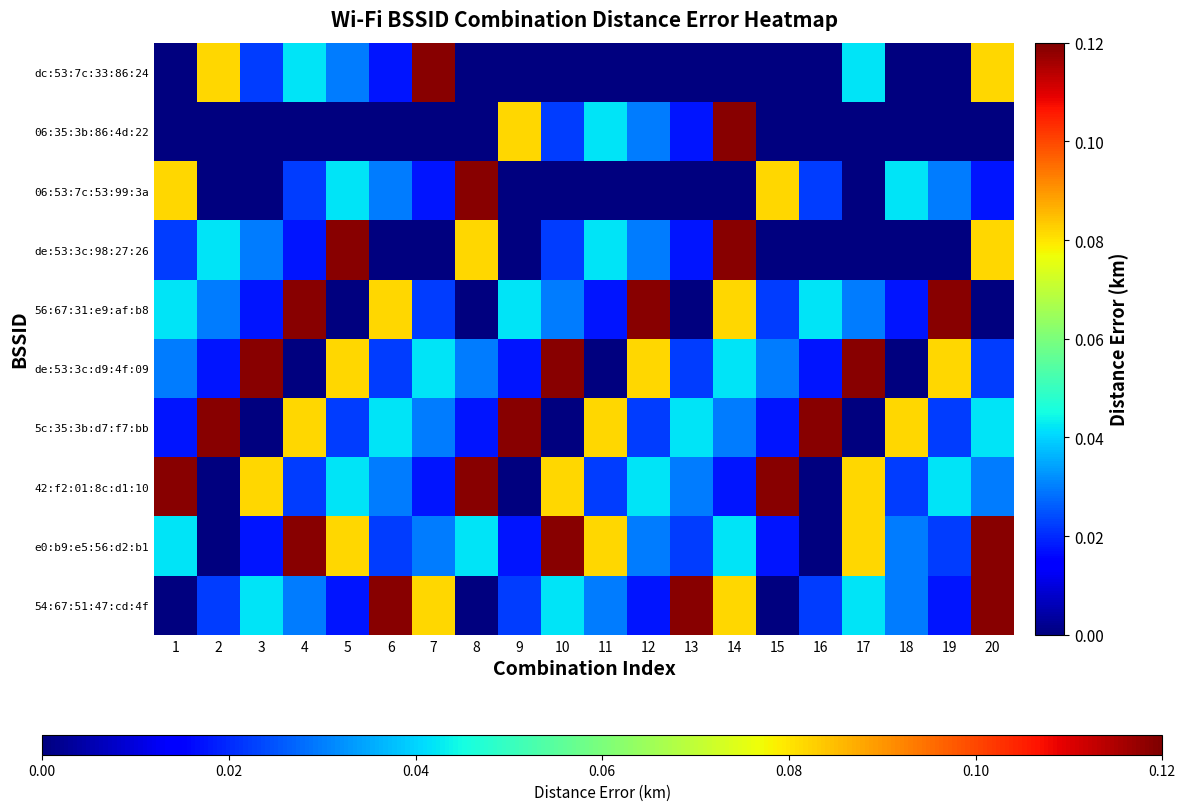

Which series has the largest total across all categories?

e0:b9:e5:56:d2:b1